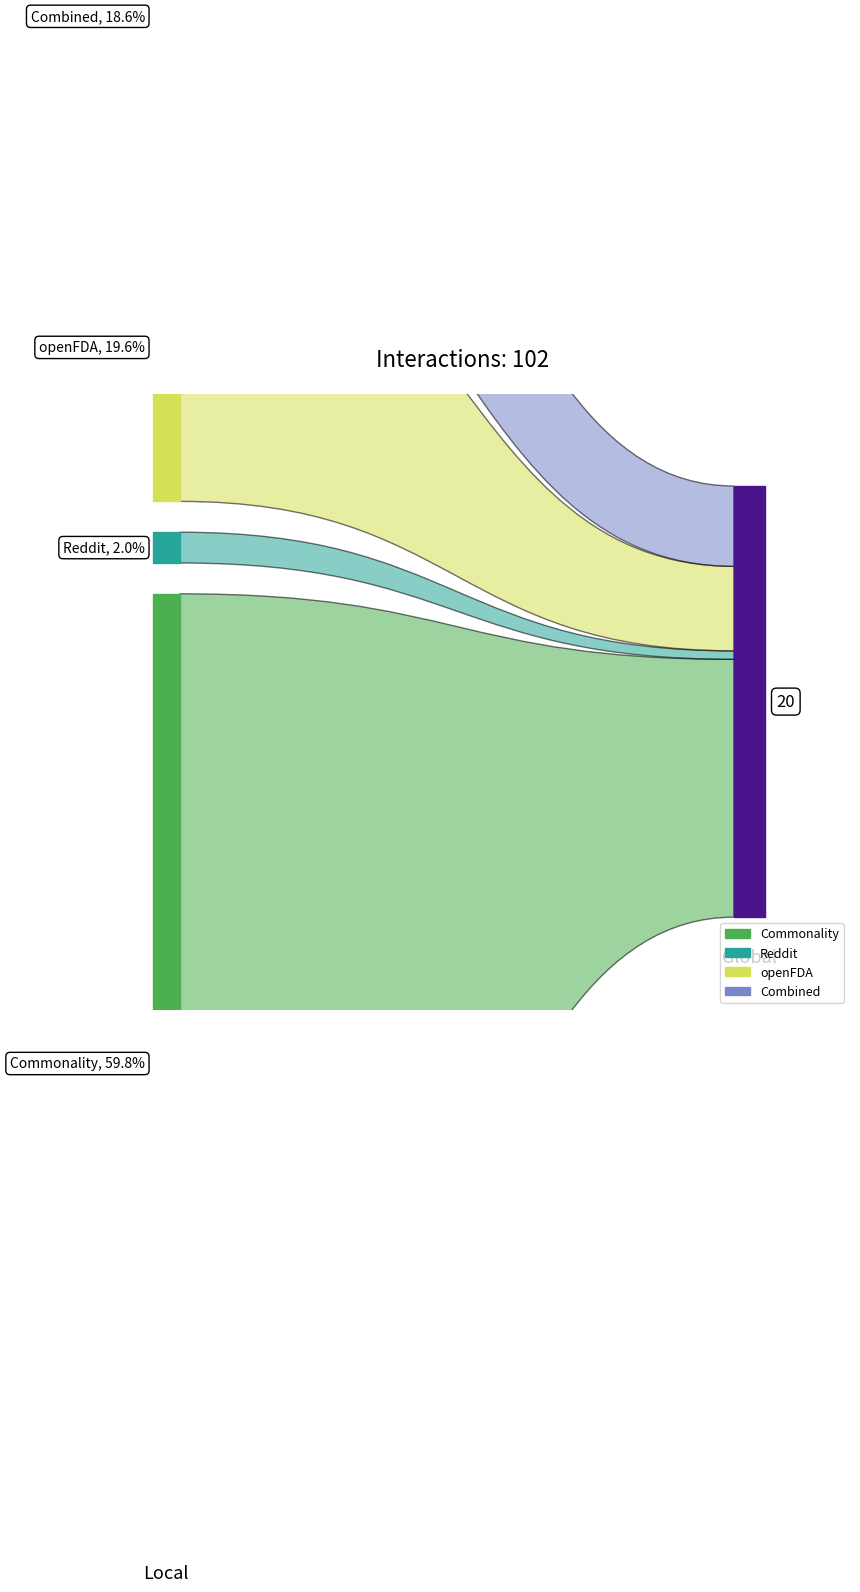

Reading left to right, transcribe all the data shown in this chart.

Commonality: PNEUMONIA=4	ABDOMINAL PAIN=3	ABSCESS=3	ASTHENIA=3	CHILLS=3	CHOLESTASIS=3	DIZZINESS=3	EOSINOPHILIA=3	HEADACHE=3	HEPATIC FAILURE=3	HYPERSENSITIVITY=3	INFECTION=3	JAUNDICE=3	NAUSEA=3	OSTEOMYELITIS=3	PANCREATITIS=3	PANCREATITIS ACUTE=3	PERITONITIS=3	PRURITUS=3	RASH=3
Reddit: PNEUMONIA=1	ABDOMINAL PAIN=0	ABSCESS=0	ASTHENIA=0	CHILLS=0	CHOLESTASIS=0	DIZZINESS=0	EOSINOPHILIA=0	HEADACHE=0	HEPATIC FAILURE=0	HYPERSENSITIVITY=0	INFECTION=1	JAUNDICE=0	NAUSEA=0	OSTEOMYELITIS=0	PANCREATITIS=0	PANCREATITIS ACUTE=0	PERITONITIS=0	PRURITUS=0	RASH=0
openFDA: PNEUMONIA=1	ABDOMINAL PAIN=1	ABSCESS=1	ASTHENIA=1	CHILLS=1	CHOLESTASIS=1	DIZZINESS=1	EOSINOPHILIA=1	HEADACHE=1	HEPATIC FAILURE=1	HYPERSENSITIVITY=1	INFECTION=1	JAUNDICE=1	NAUSEA=1	OSTEOMYELITIS=1	PANCREATITIS=1	PANCREATITIS ACUTE=1	PERITONITIS=1	PRURITUS=1	RASH=1
Combined: PNEUMONIA=1	ABDOMINAL PAIN=1	ABSCESS=1	ASTHENIA=1	CHILLS=1	CHOLESTASIS=1	DIZZINESS=1	EOSINOPHILIA=1	HEADACHE=1	HEPATIC FAILURE=1	HYPERSENSITIVITY=1	INFECTION=0	JAUNDICE=1	NAUSEA=1	OSTEOMYELITIS=1	PANCREATITIS=1	PANCREATITIS ACUTE=1	PERITONITIS=1	PRURITUS=1	RASH=1